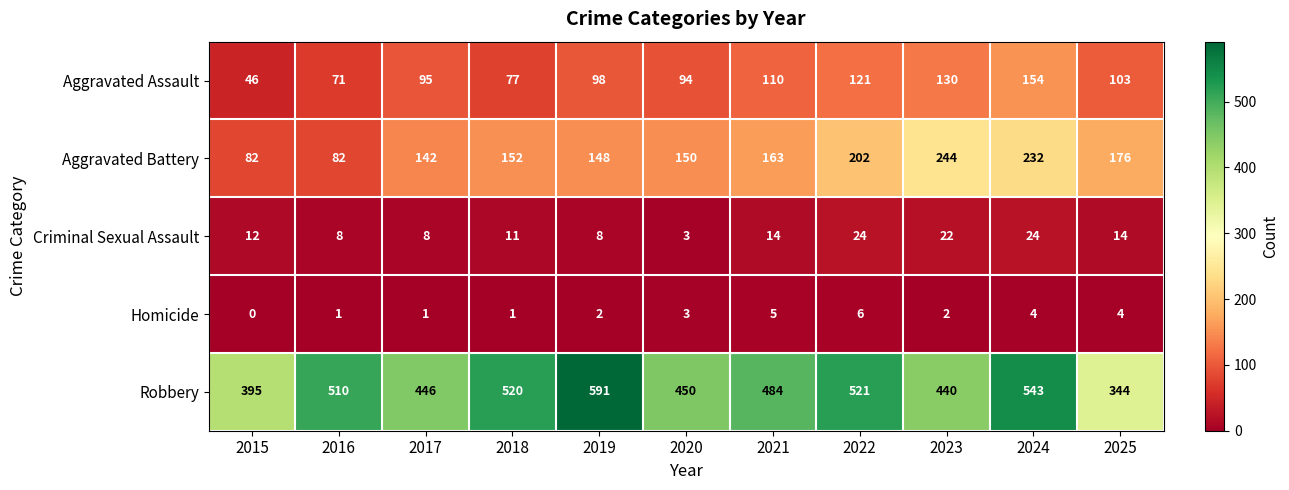

Where is Homicide nearest to the value 3?

2020